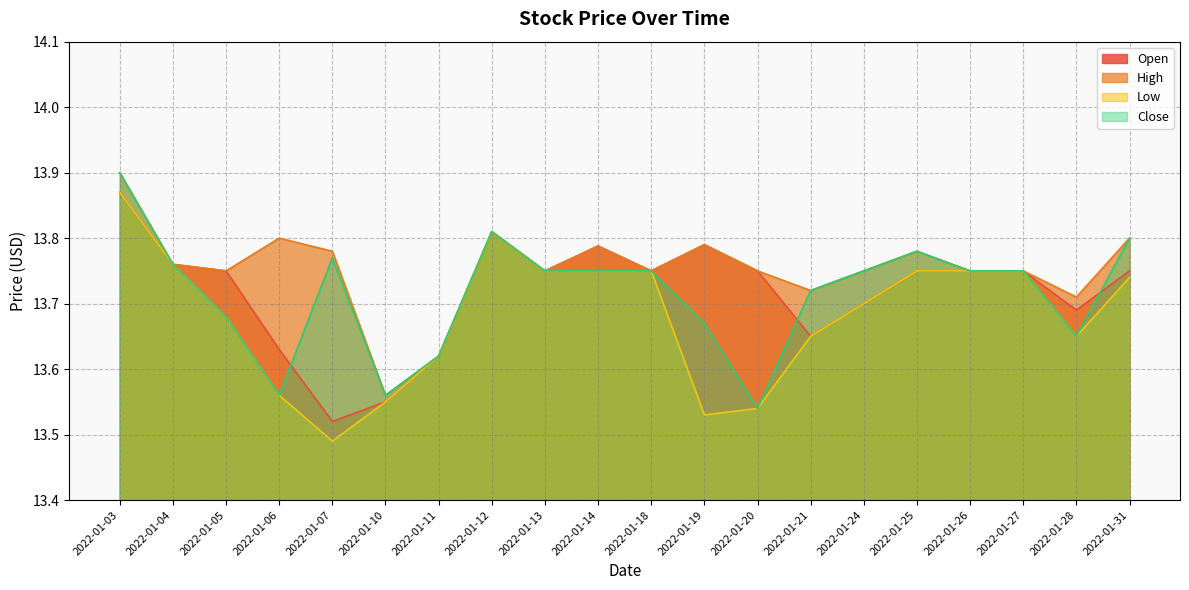

How many interior local valleys does the Low series have?

3